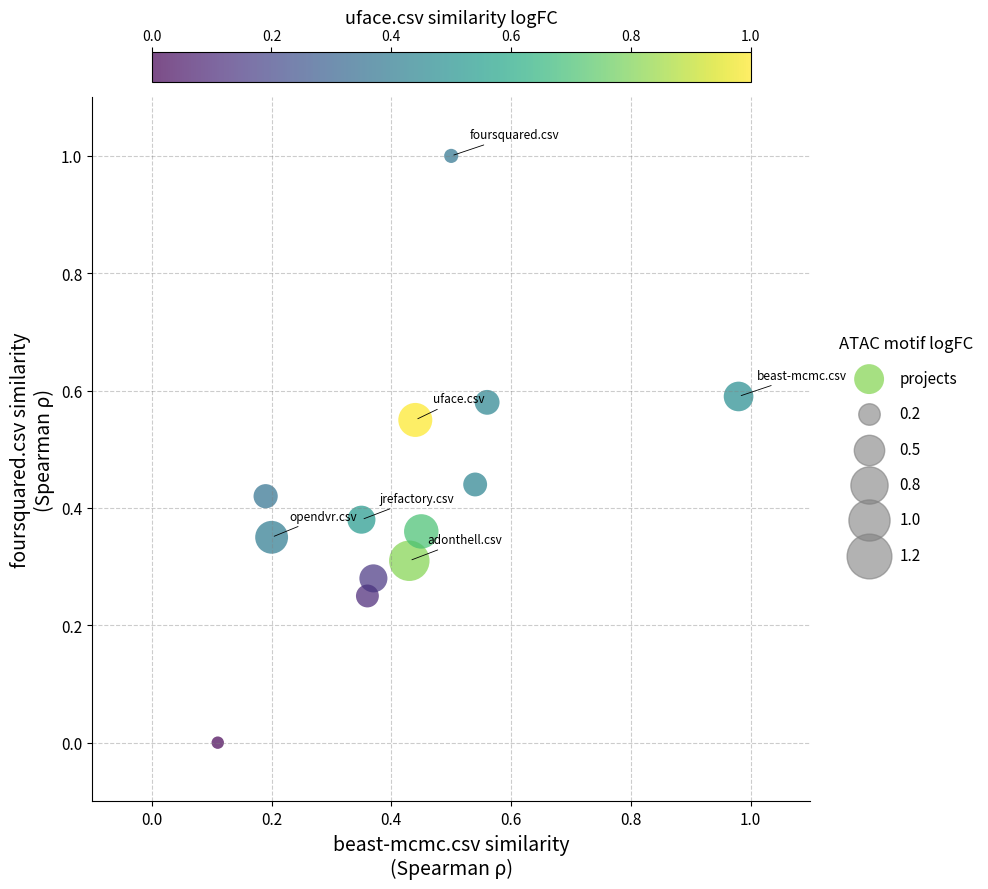

What is the range of X values (max minus min)?

0.9